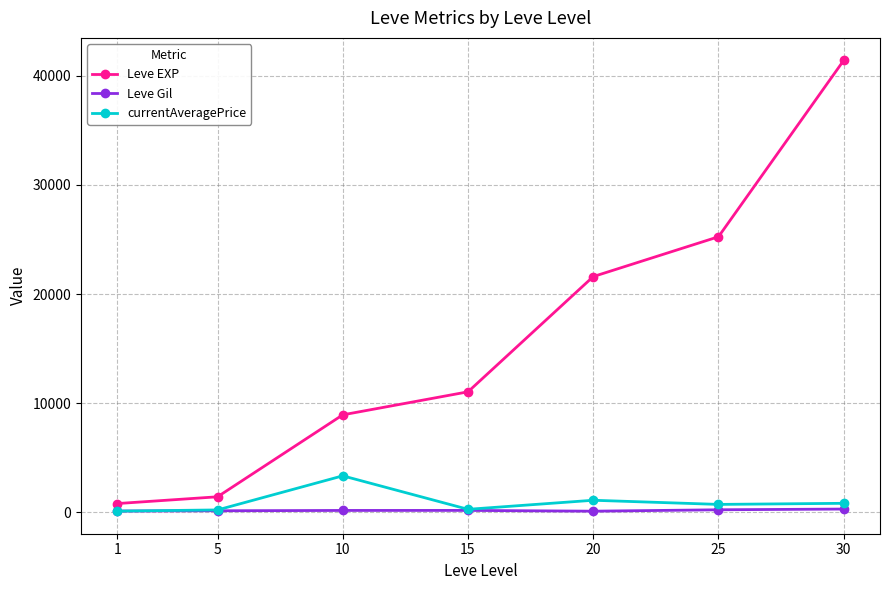

What value does the Leve EXP series have at 1?

800.0